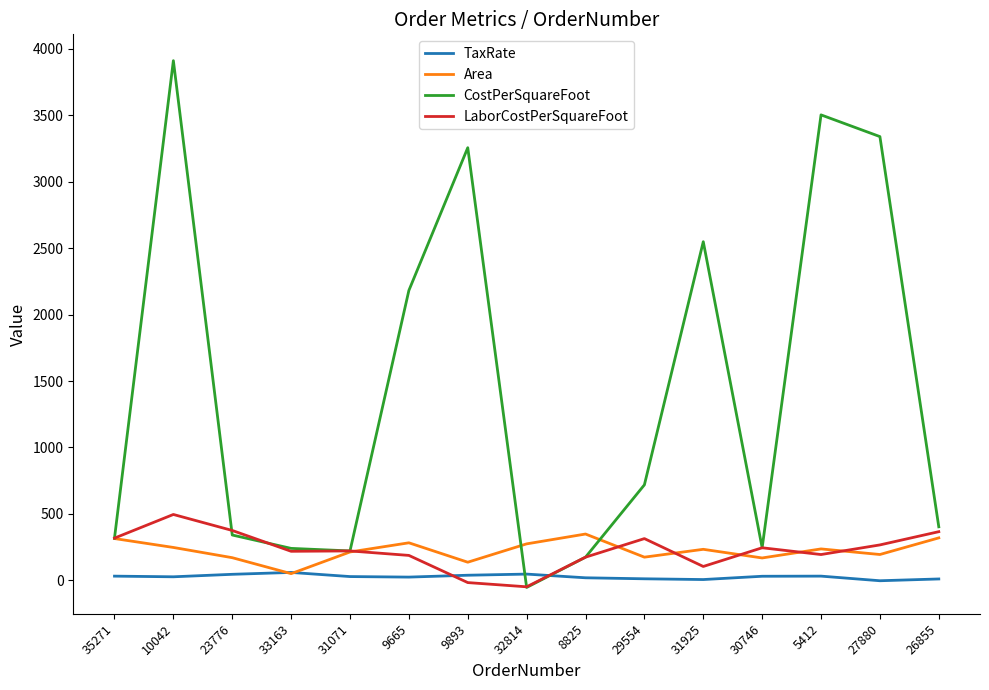

At 10042, list the series in order from smallest to largest.

TaxRate, Area, LaborCostPerSquareFoot, CostPerSquareFoot